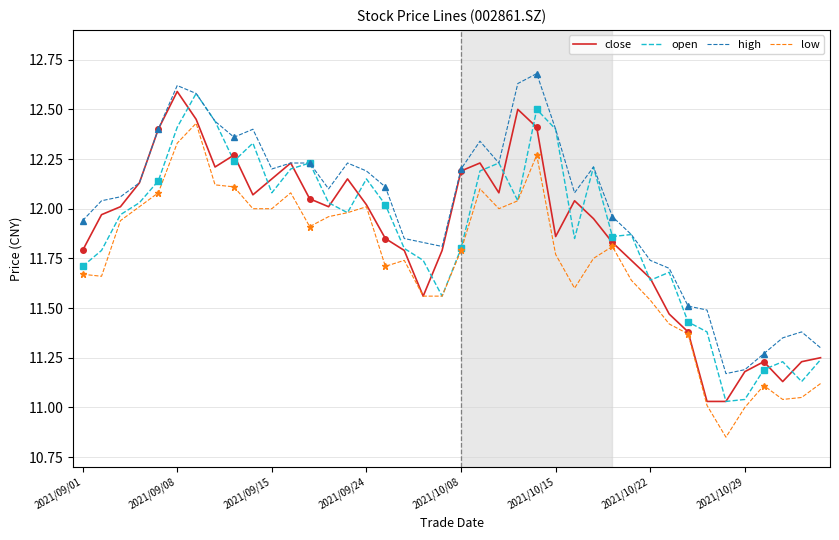

Is it true that high equals 11.2 at 2021/10/29?

True